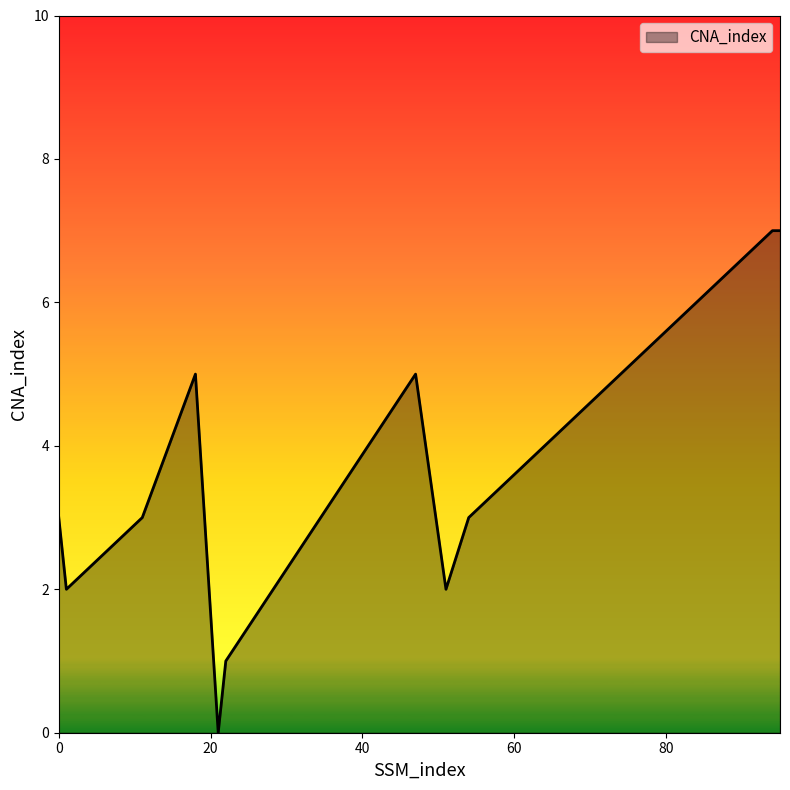

What is the difference between the second highest and minimum values?

7